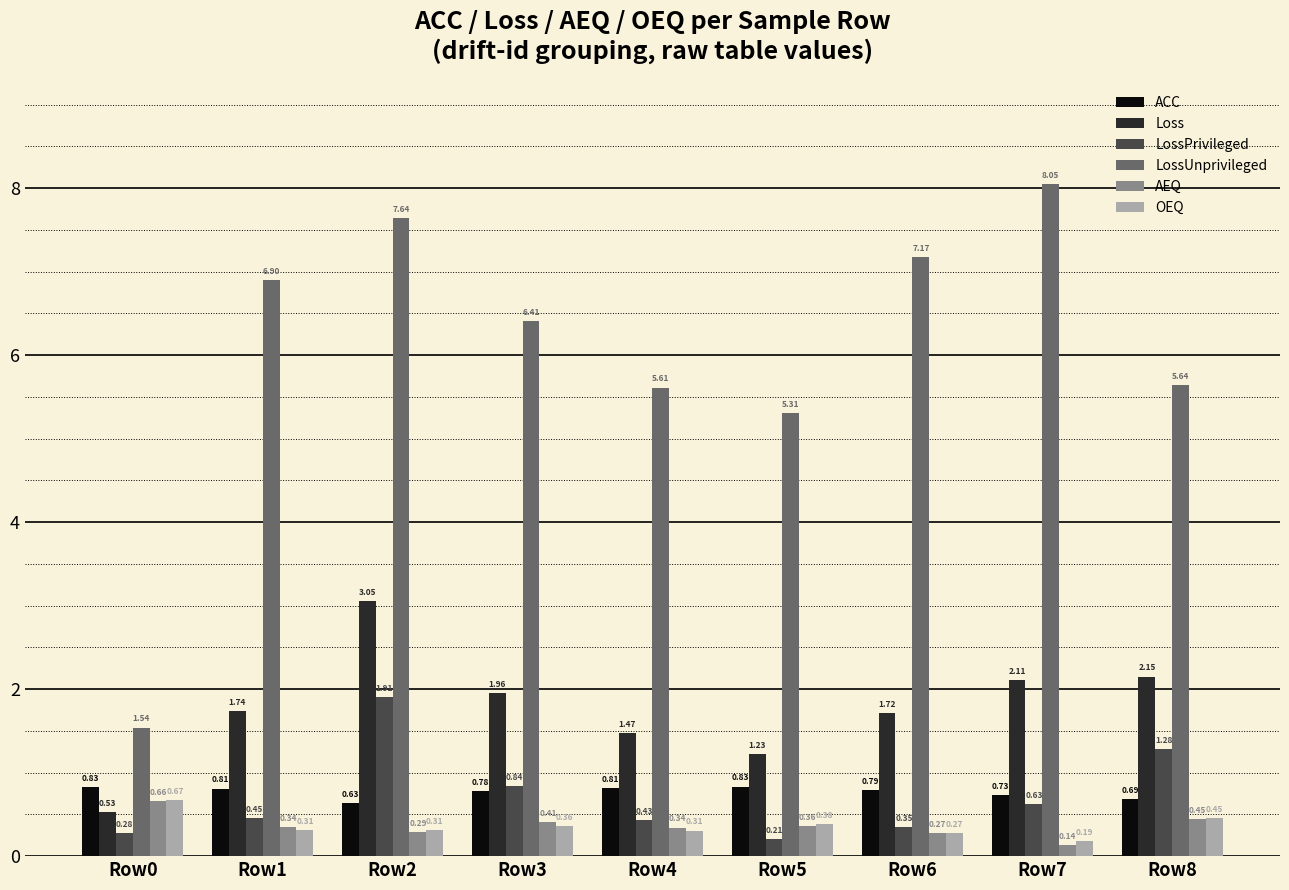

Which category has the lowest value in the Loss series?

Row0